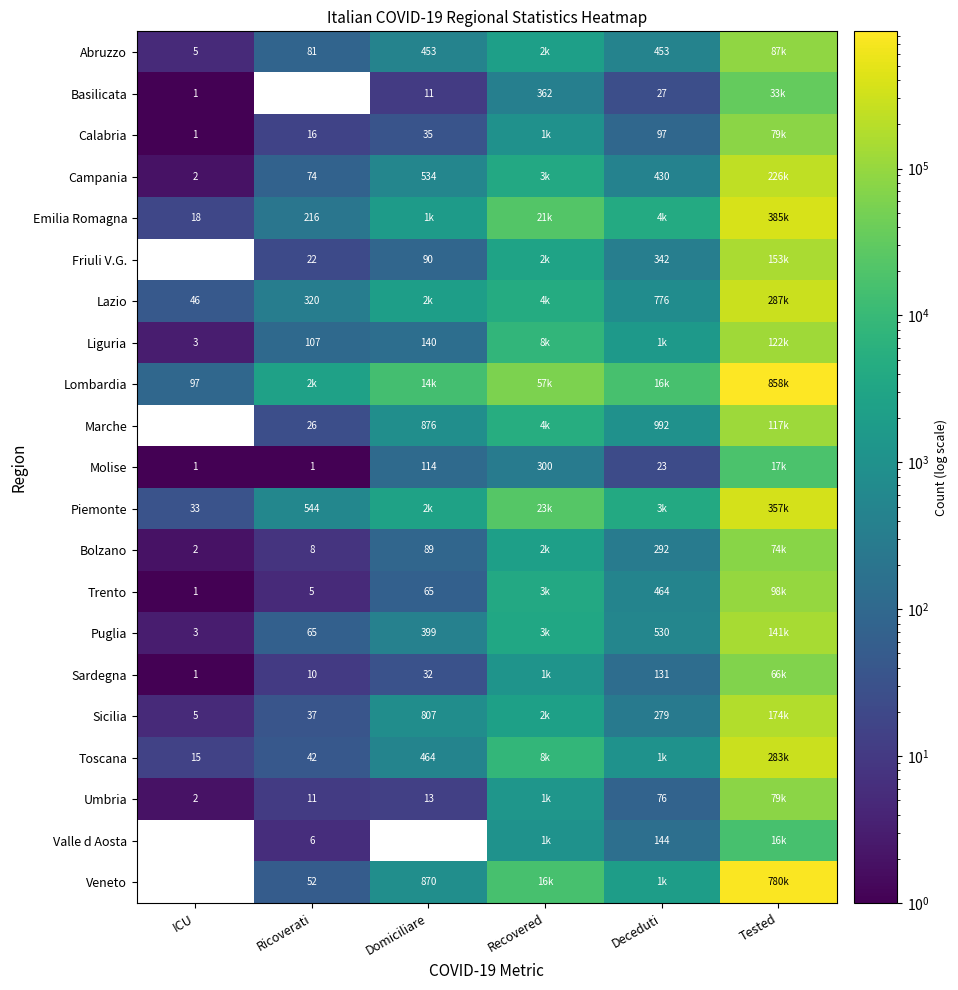

At how many categories does at least one series exceed 192680?

1